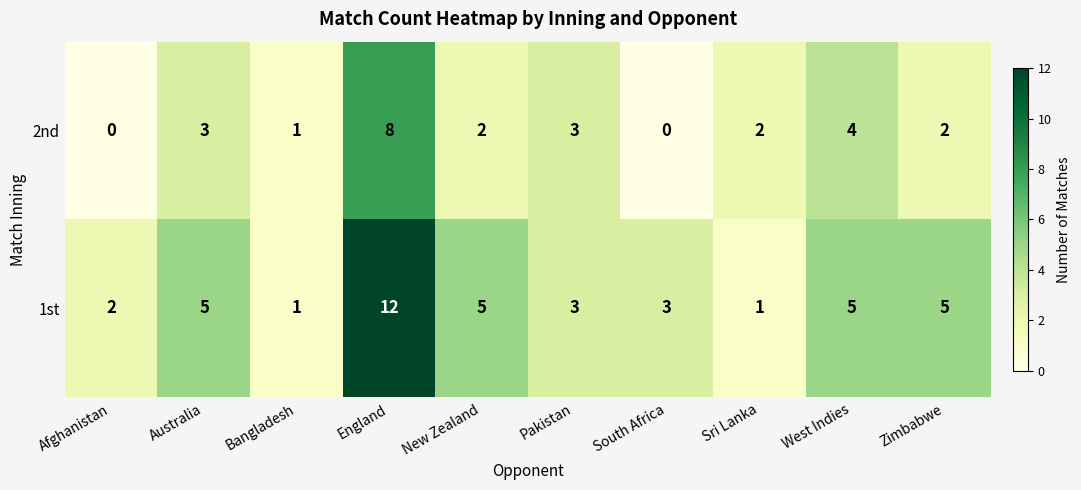

Which series has the widest spread of values?

1st